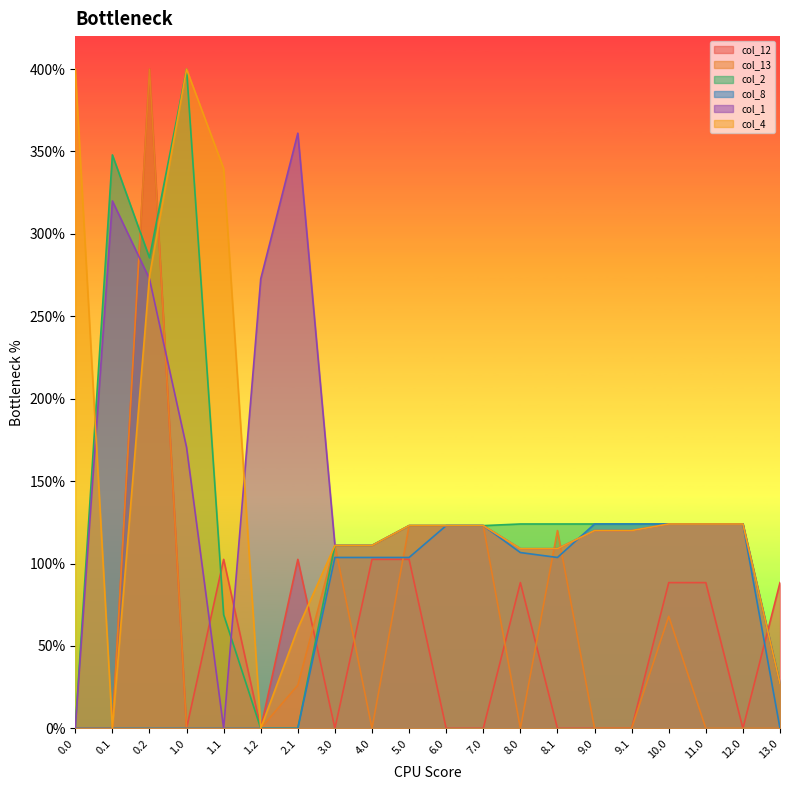

What are all the series names shown in the legend?

col_12, col_13, col_2, col_8, col_1, col_4